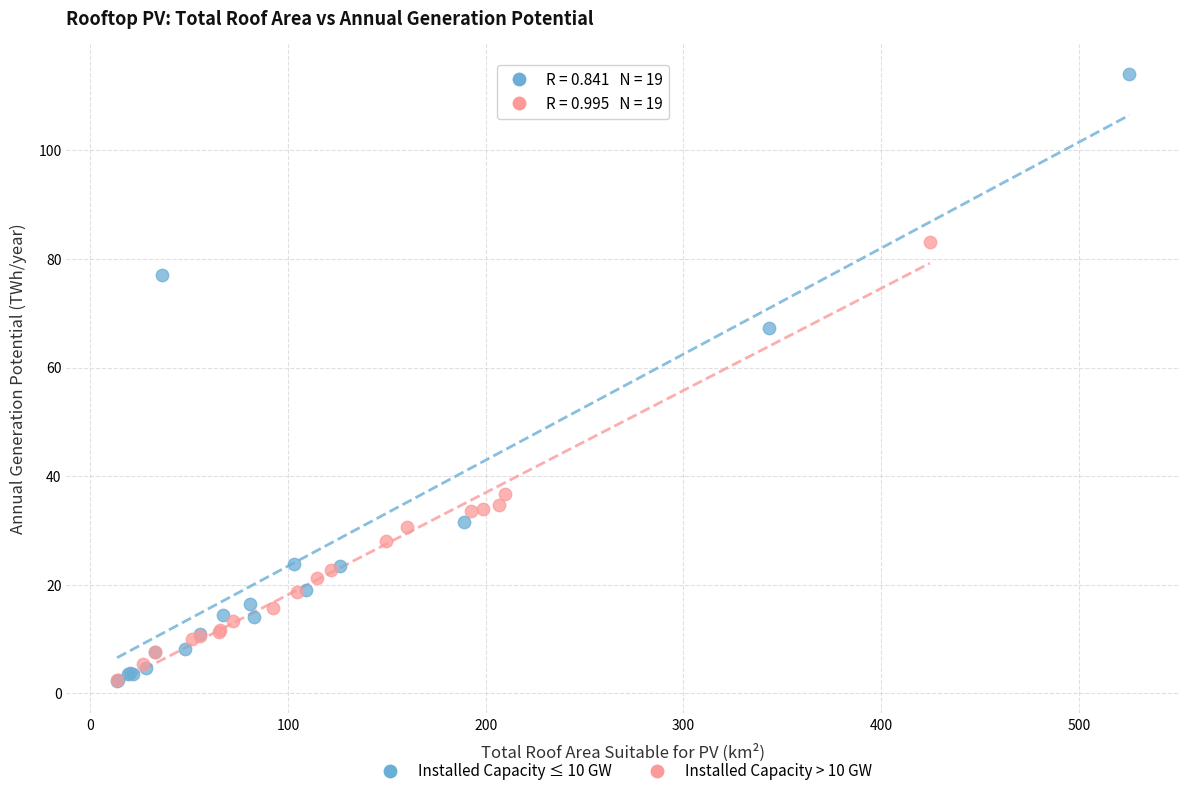

Which series has the largest Y range (max minus min)?

Installed Capacity ≤ 10 GW